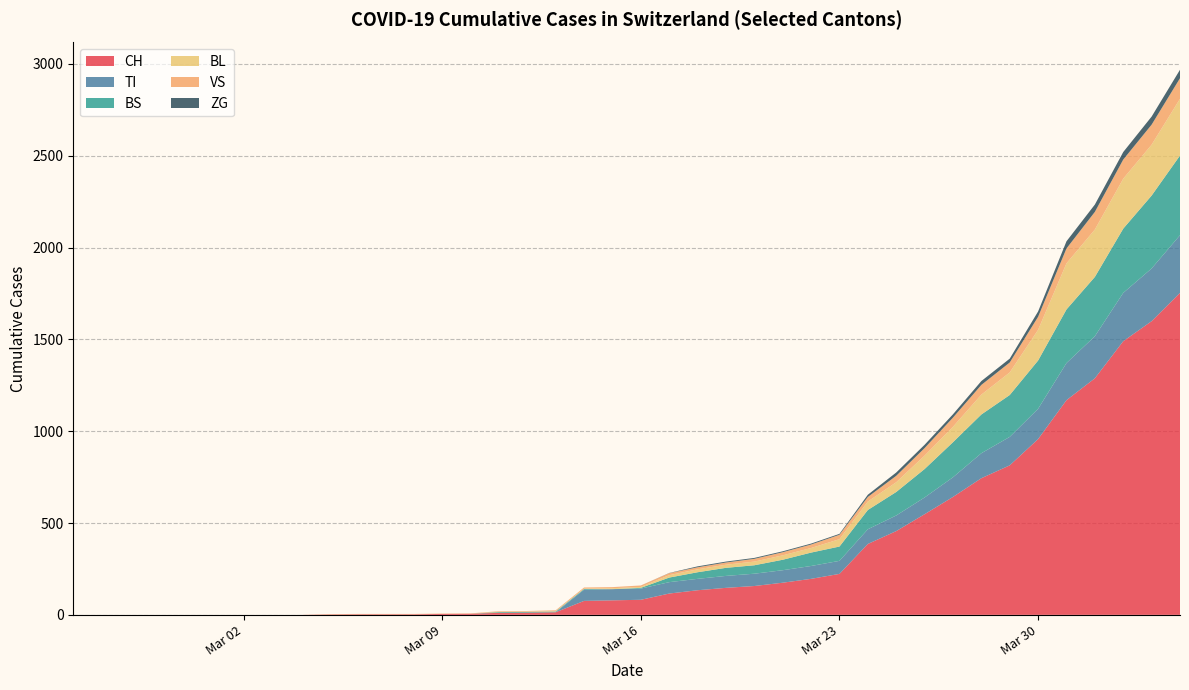

Does the chart have visible grid lines?

Yes